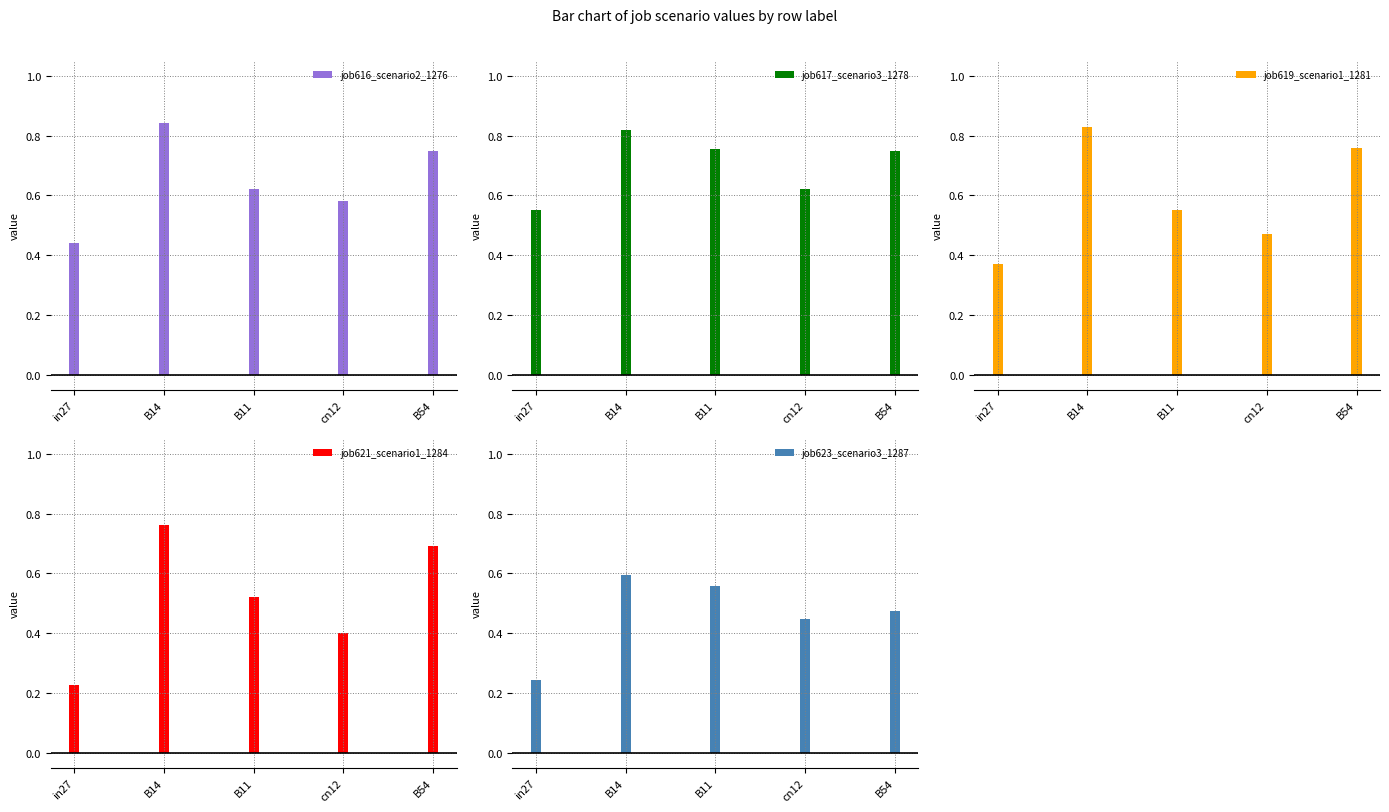

Rank the series at B11 from lowest to highest value.

job624_scenario1_1288, job621_scenario1_1284, job619_scenario1_1281, job623_scenario3_1287, job616_scenario2_1276, job617_scenario3_1278